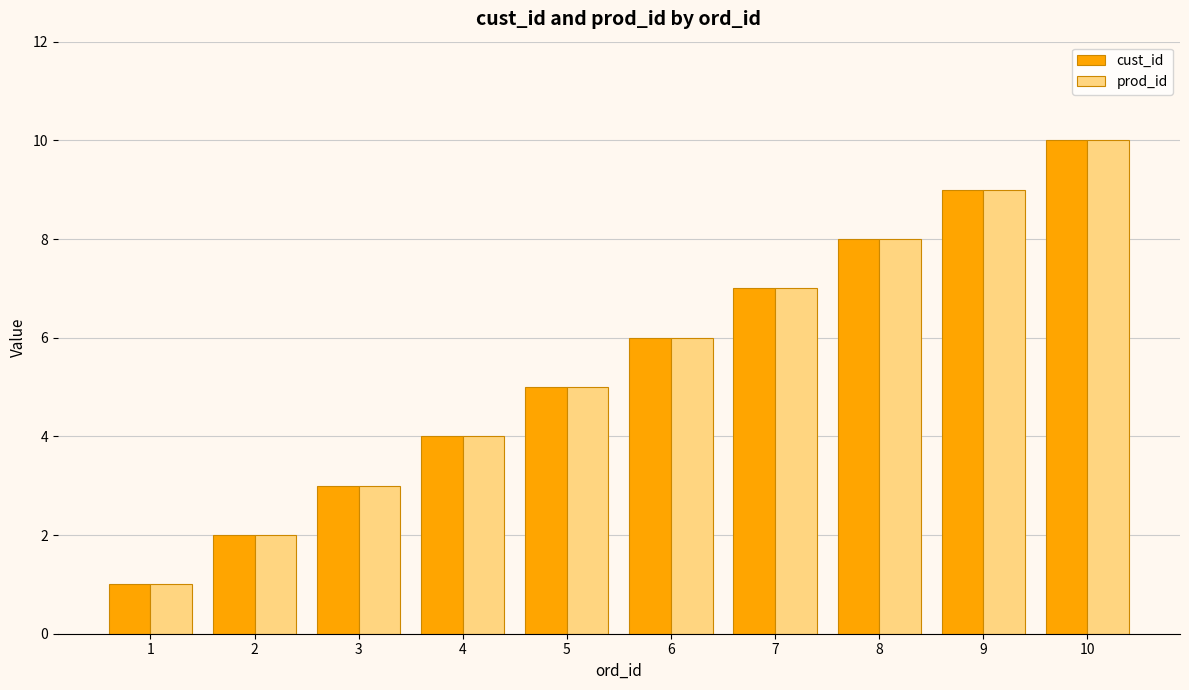

Is the value of cust_id at 2 greater than the value of prod_id at 5?

No